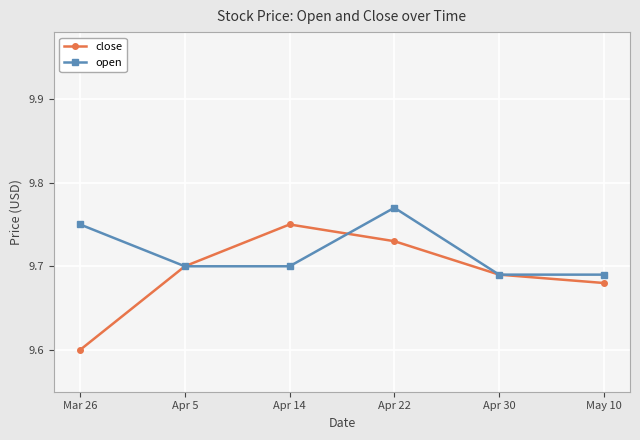

Is it true that open equals 5.5 at May 10?

False